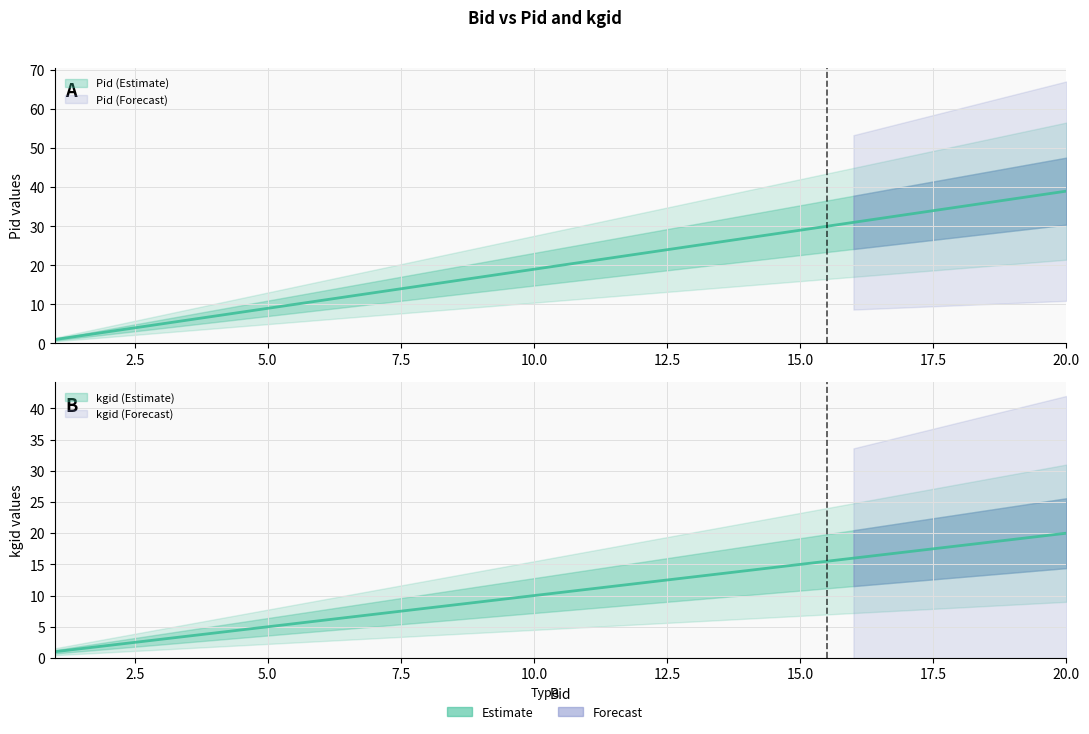

What is the spread (max minus min) of values at 17?

16